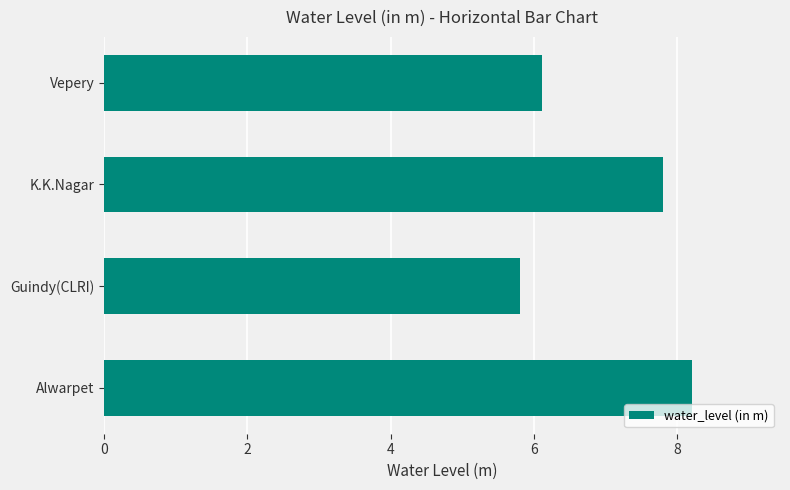

The value at Alwarpet is 5.7. True or false?

False